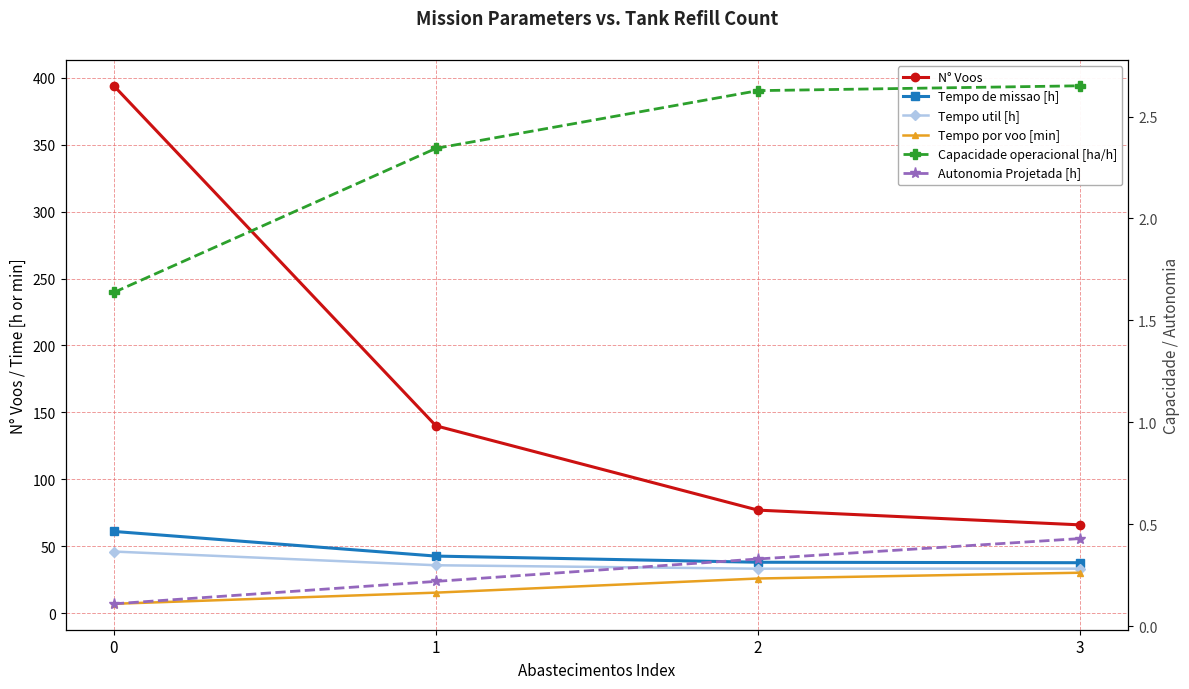

Which series has the largest total across all categories?

N° Voos